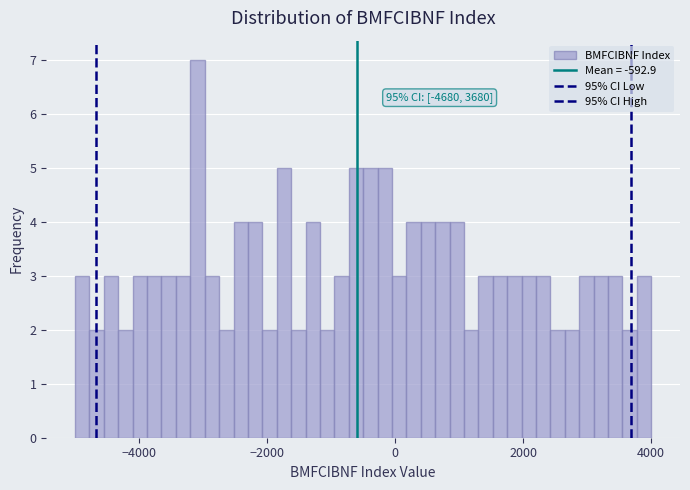

Around what value on the x-axis is the tallest bar? Give the approximate position of its centre, as read against the axis.

-3000